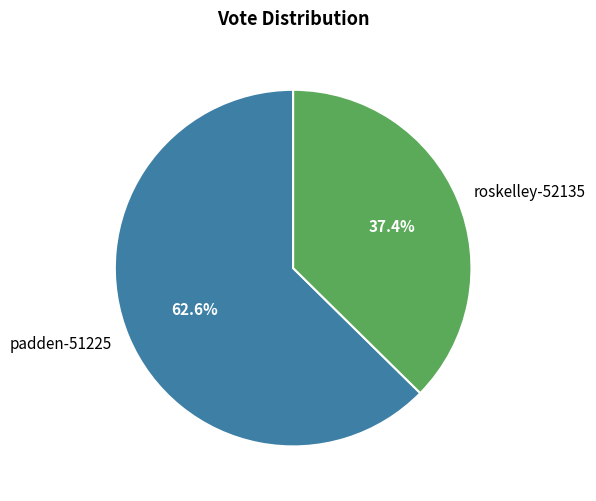

Count the number of slices in the pie.

2